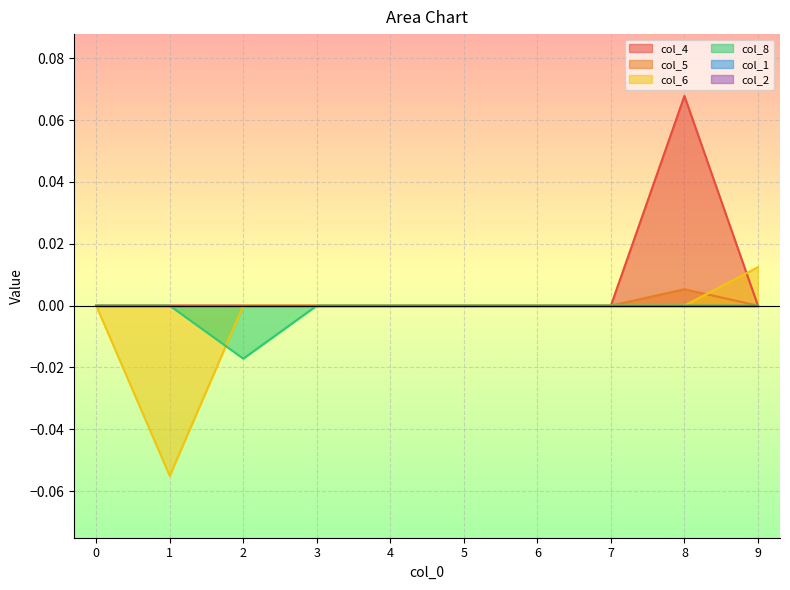

True or false: col_8 and col_5 cross at least once.

False